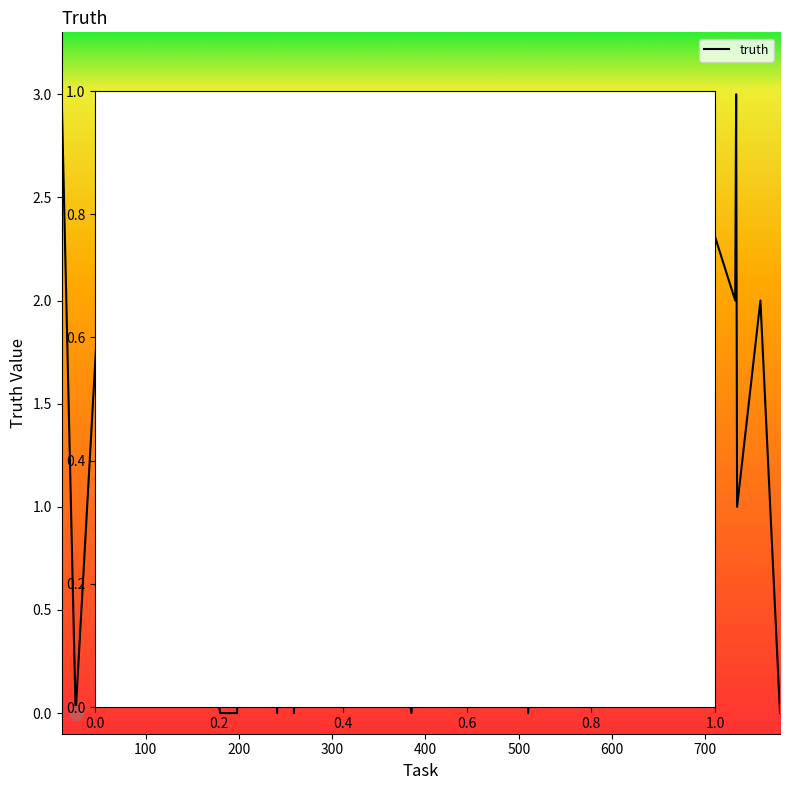

What is the difference between the maximum and minimum values?

3